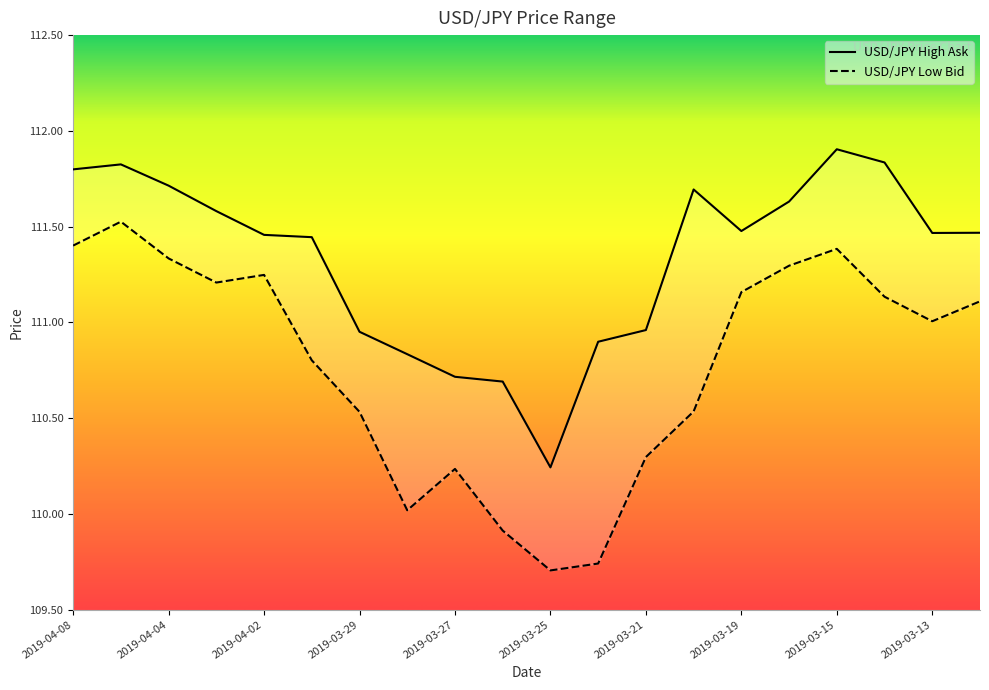

What is the sum of the USD/JPY High Ask values at 2019-03-29 and 2019-03-21?

221.9